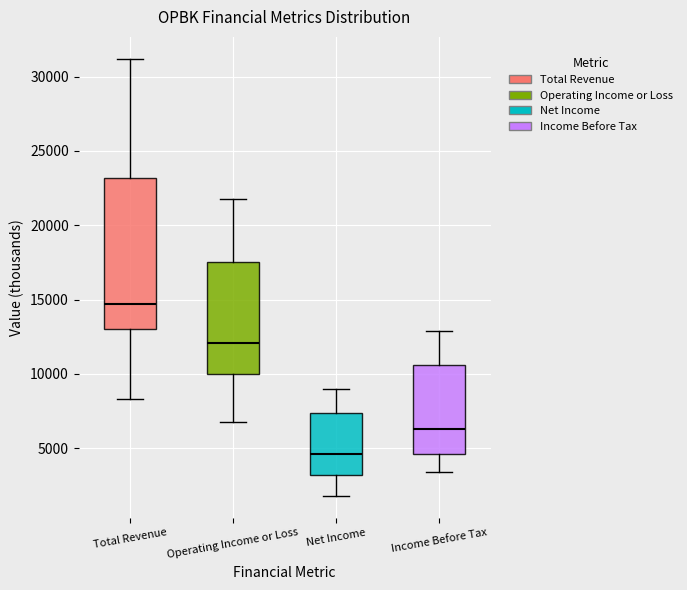

Reading left to right, read every box against the y-axis: the position of its median line, the range the box covers, and the ends of its whiskers. The values are not printed on the chart, so give them approximately, as read against the axis.

Total Revenue: median 14500, box 13000 to 23000, whiskers 8500 to 31000
Operating Income or Loss: median 12000, box 10000 to 17500, whiskers 7000 to 22000
Net Income: median 4500, box 3000 to 7500, whiskers 2000 to 9000
Income Before Tax: median 6500, box 4500 to 10500, whiskers 3500 to 13000